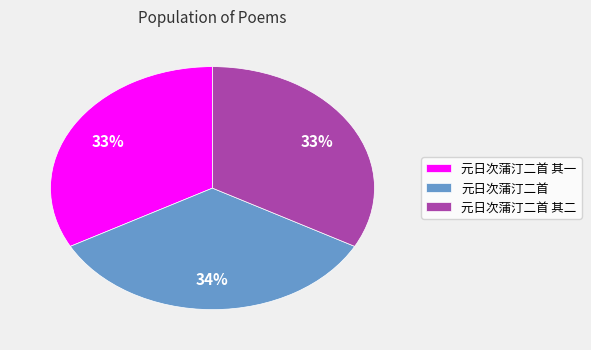

Count the number of slices in the pie.

3